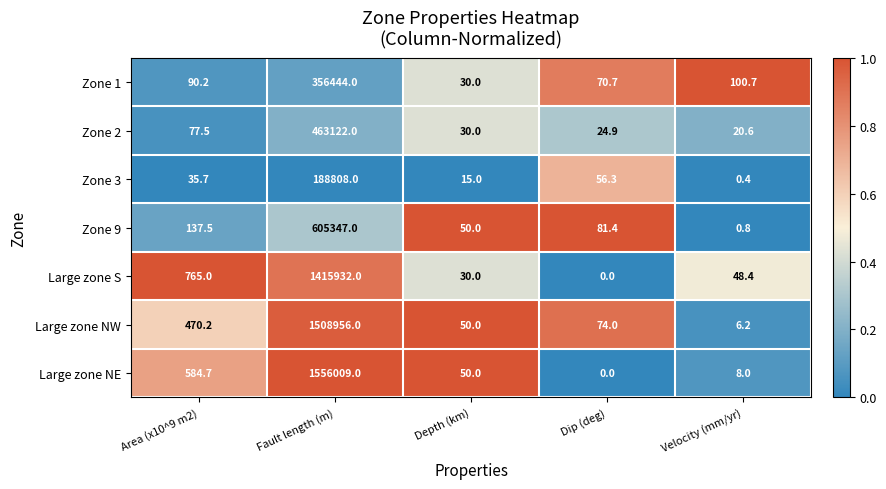

At how many categories does at least one series exceed 0?

5